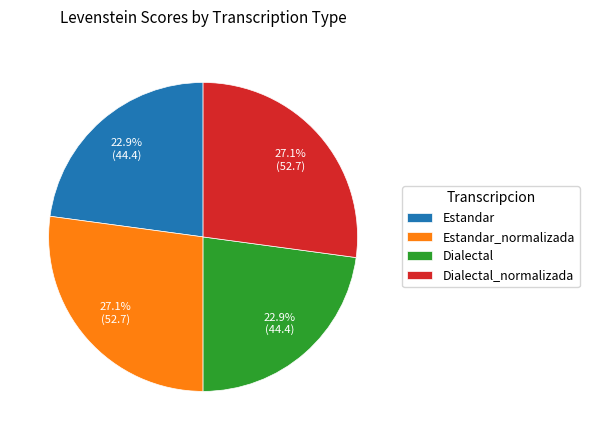

To the nearest percent, what is the difference between the largest and smallest slice percentages?

4%